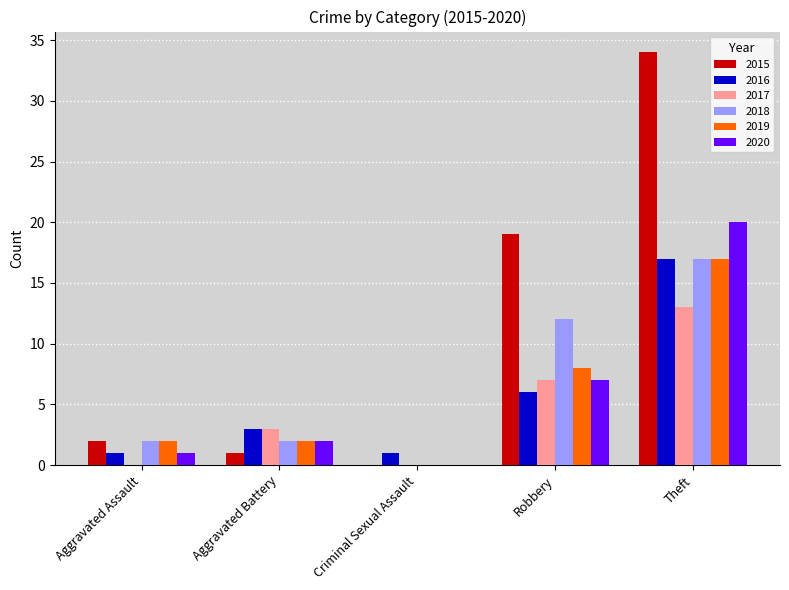

At which category is the sum across all series the highest?

Theft